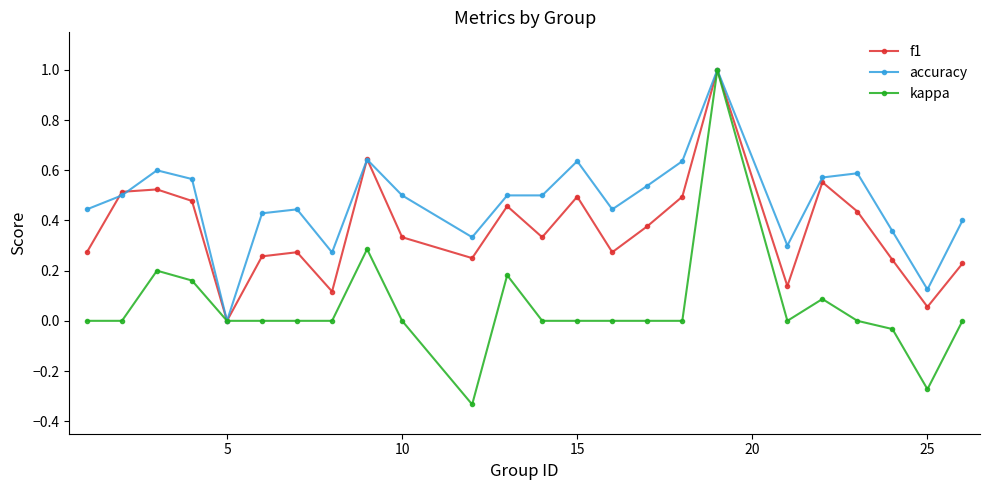

Rank the series by their average value, from lowest to highest.

kappa, f1, accuracy